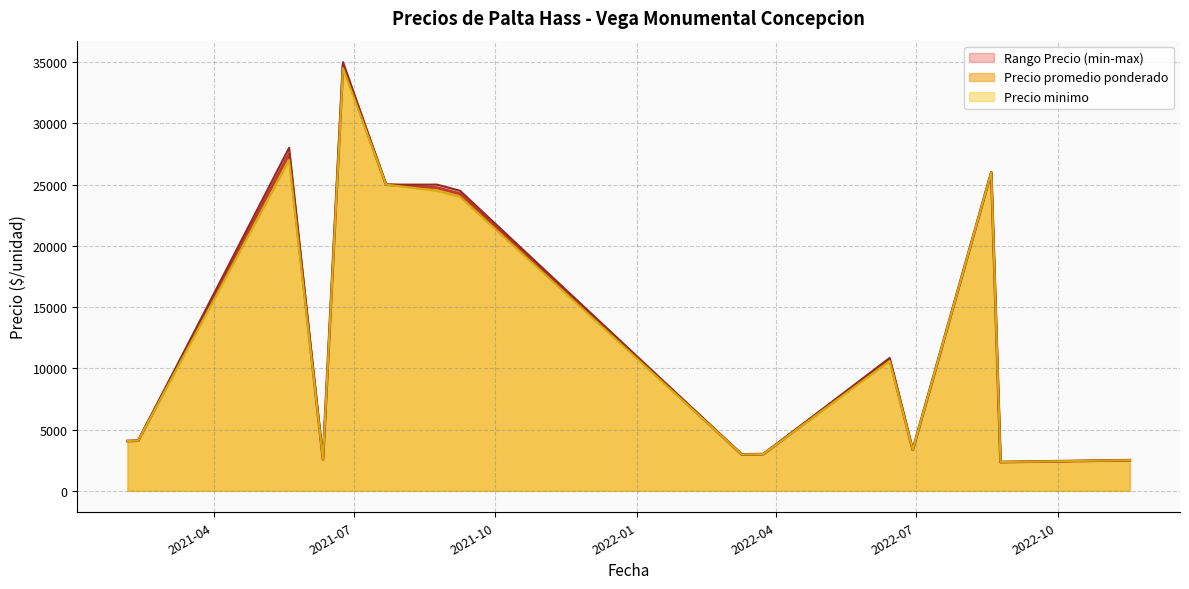

What is the spread (max minus min) of values at 2021-09-08?

1000